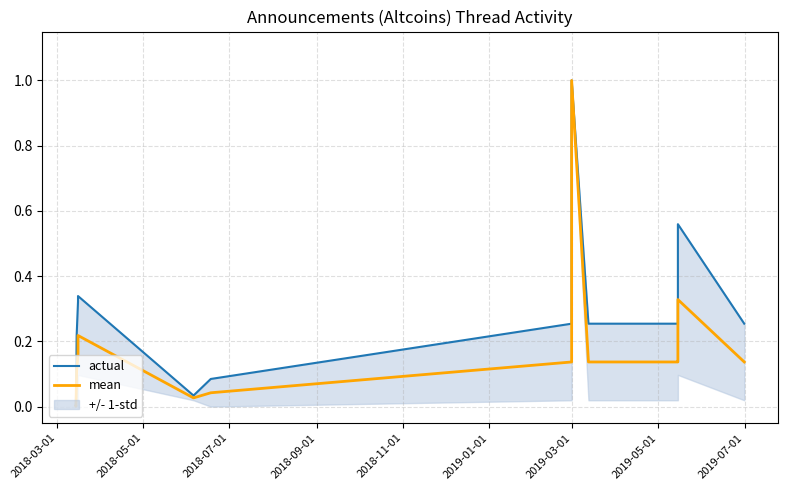

At which category does actual reach its first local peak?

2019-03-01